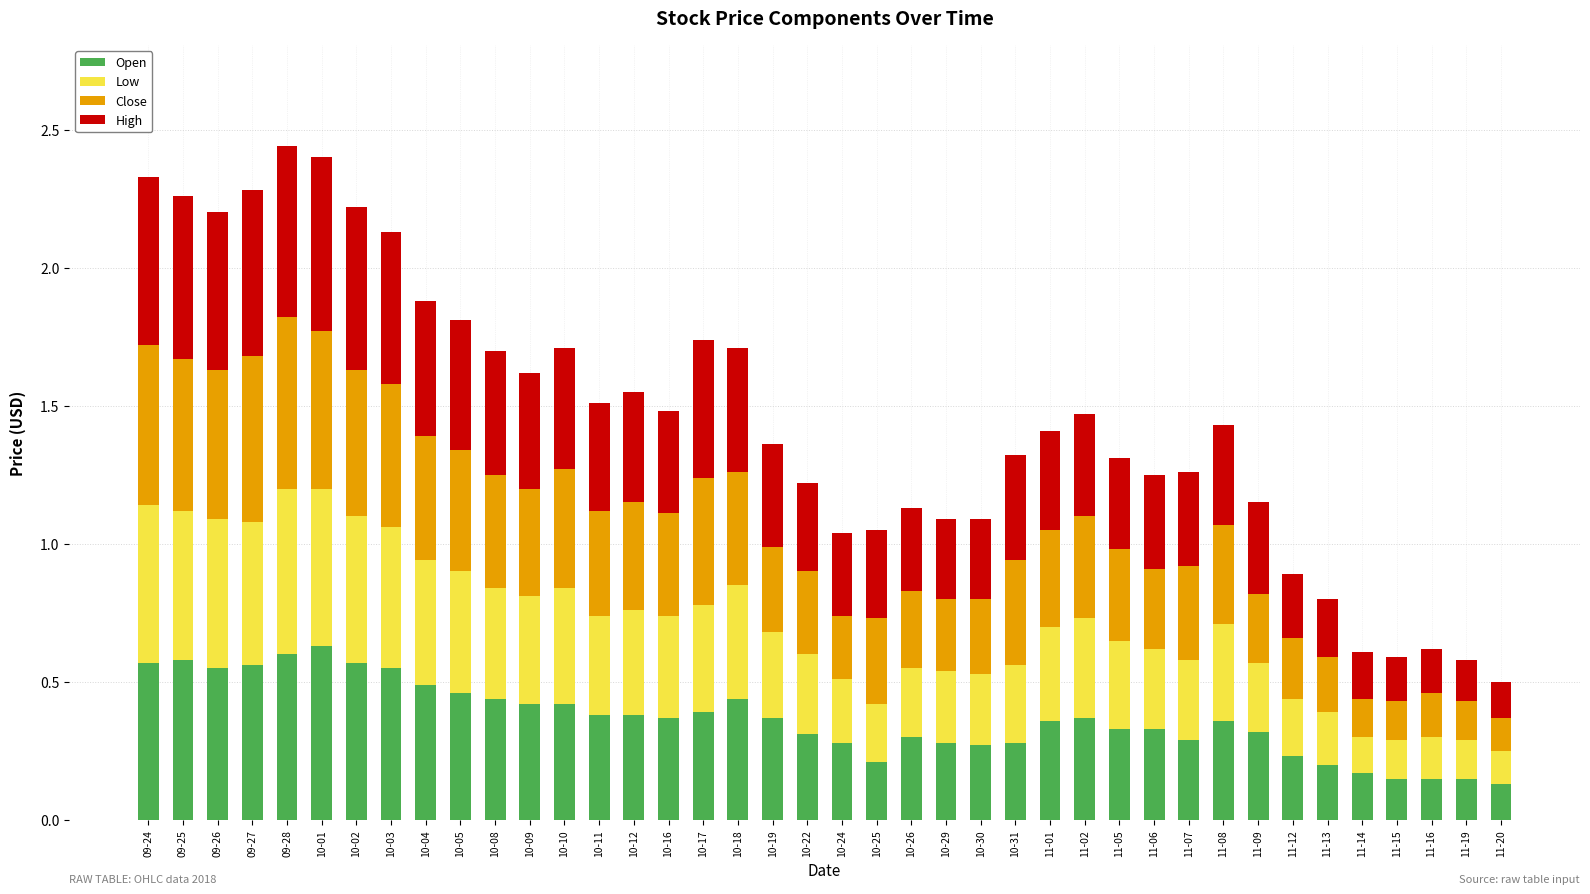

Count the Open values in the range 0 to 1.

40